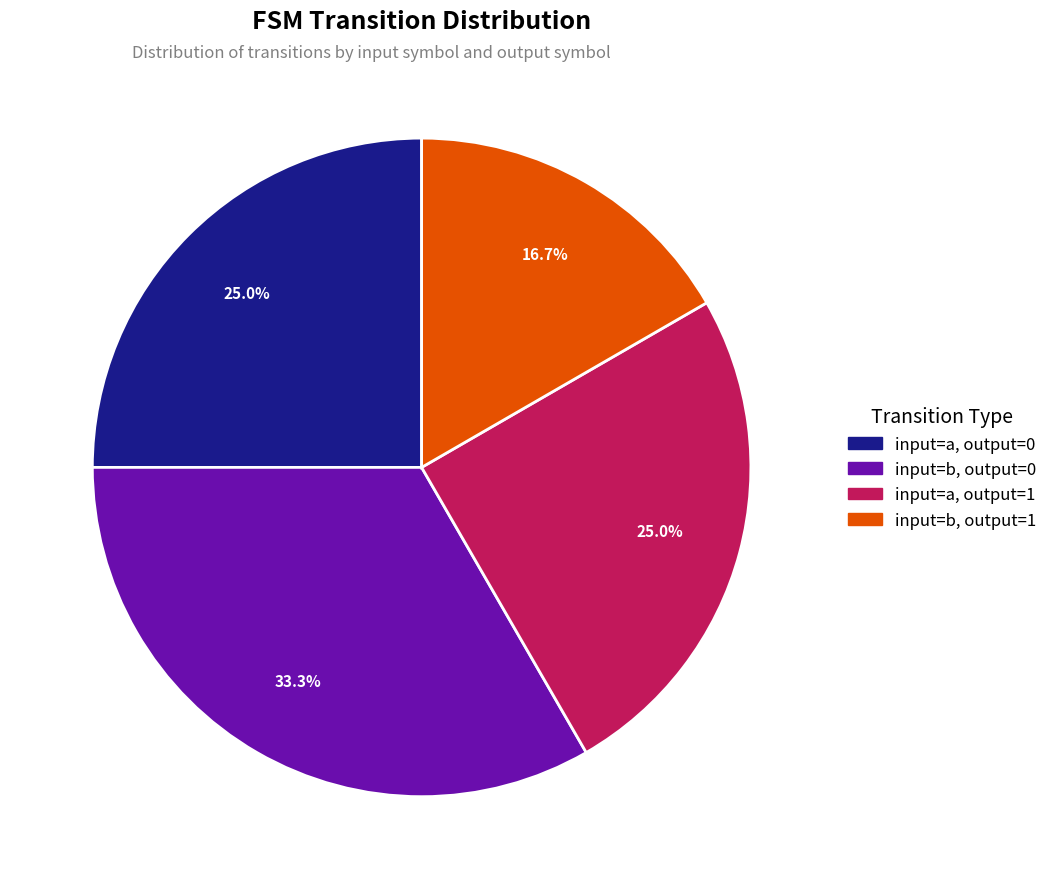

Count the number of slices in the pie.

4